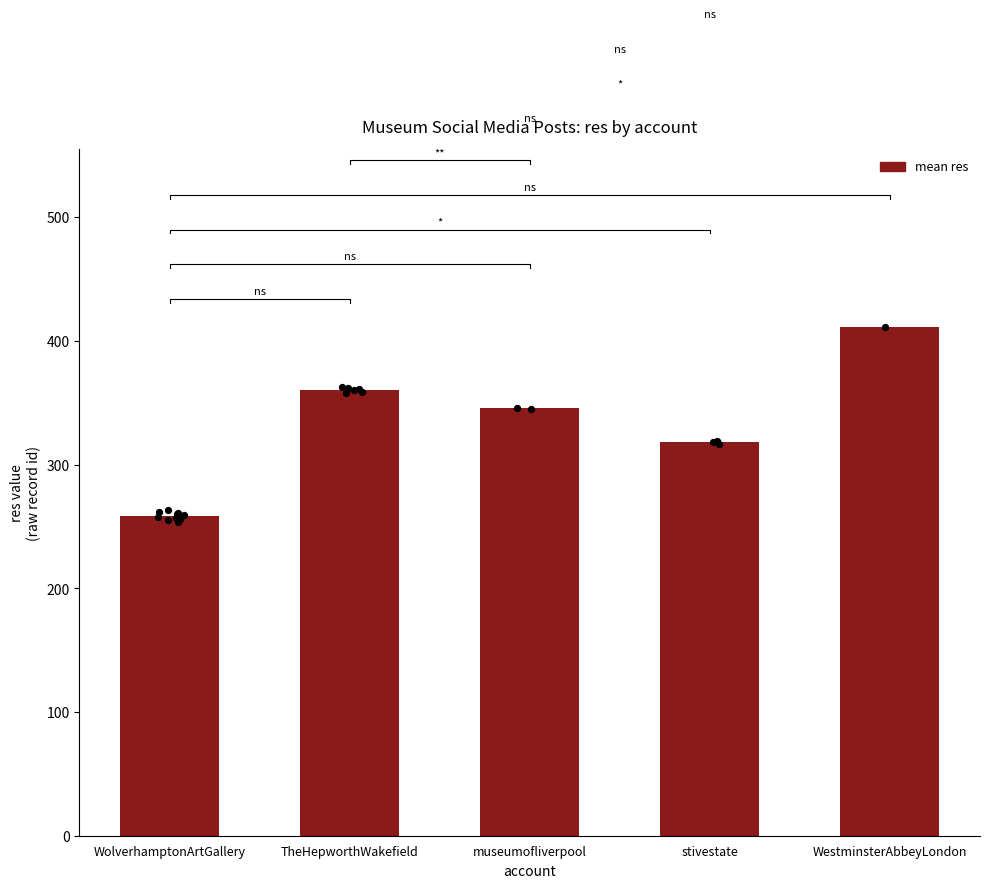

What is the change in value from TheHepworthWakefield to museumofliverpool?

-15.0